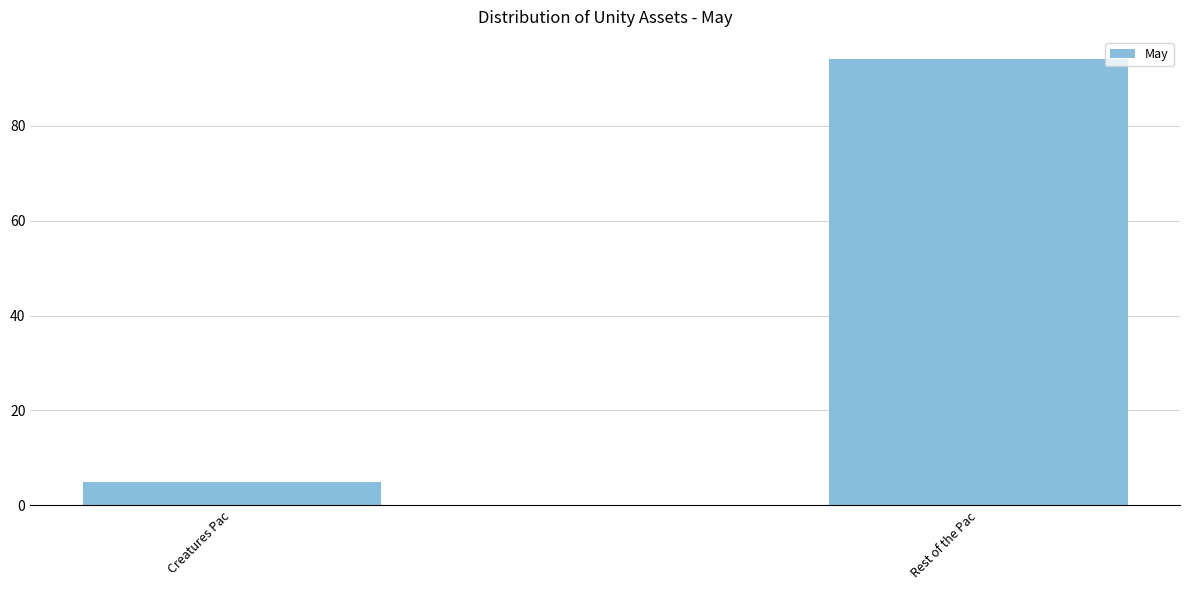

List the labels in order of value, largest first.

Rest of the Pac, Creatures Pac